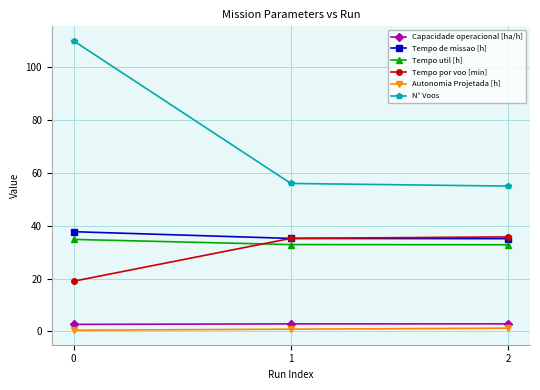

The value of N° Voos at 1 is 56.0. True or false?

True